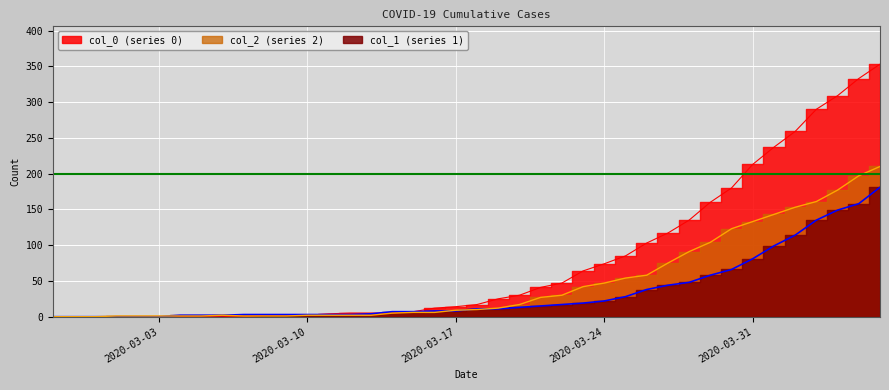

The value of col_2 at 2020-03-21 is 27. True or false?

True